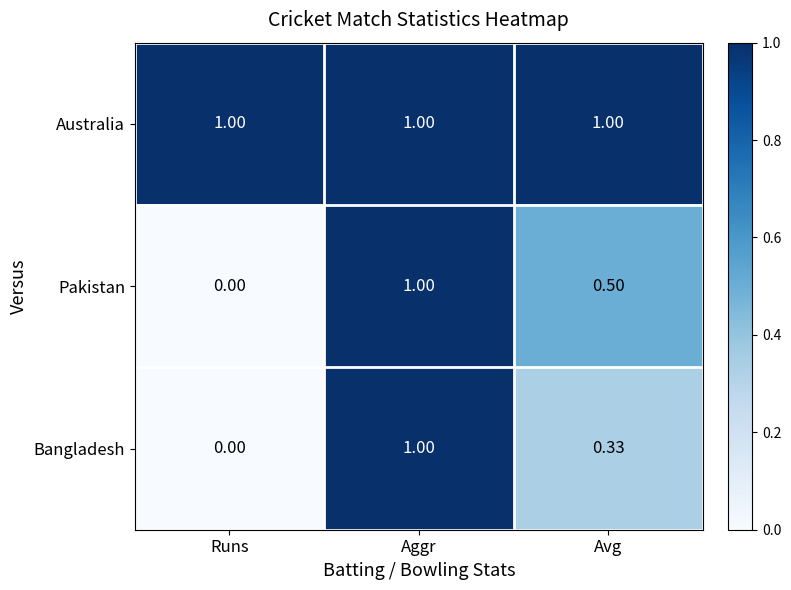

What is the greatest value displayed?

1.0